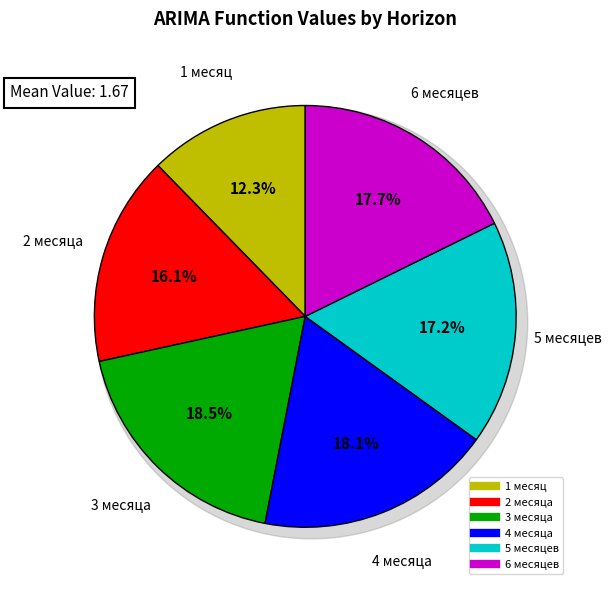

To the nearest percent, what percentage of the pie is 6 месяцев?

18%